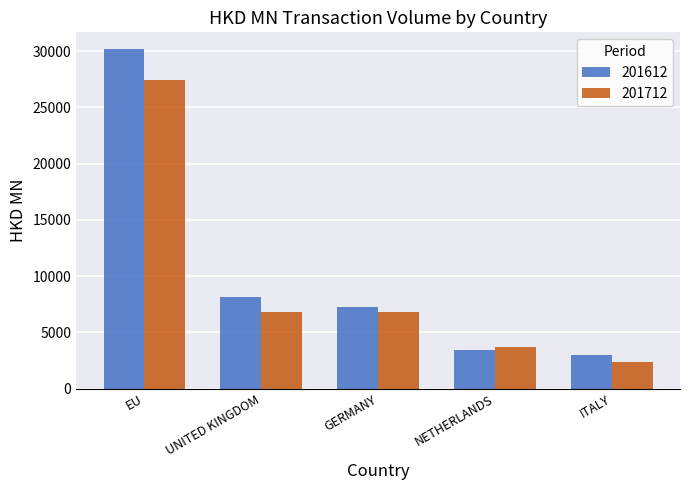

The 201712 series shows 27453.1 at EU. True or false?

True